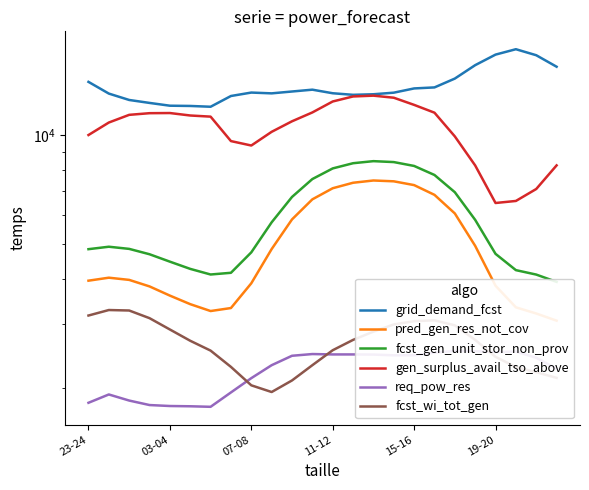

What is the value of the fcst_wi_tot_gen point at the 16th from the left?

2995